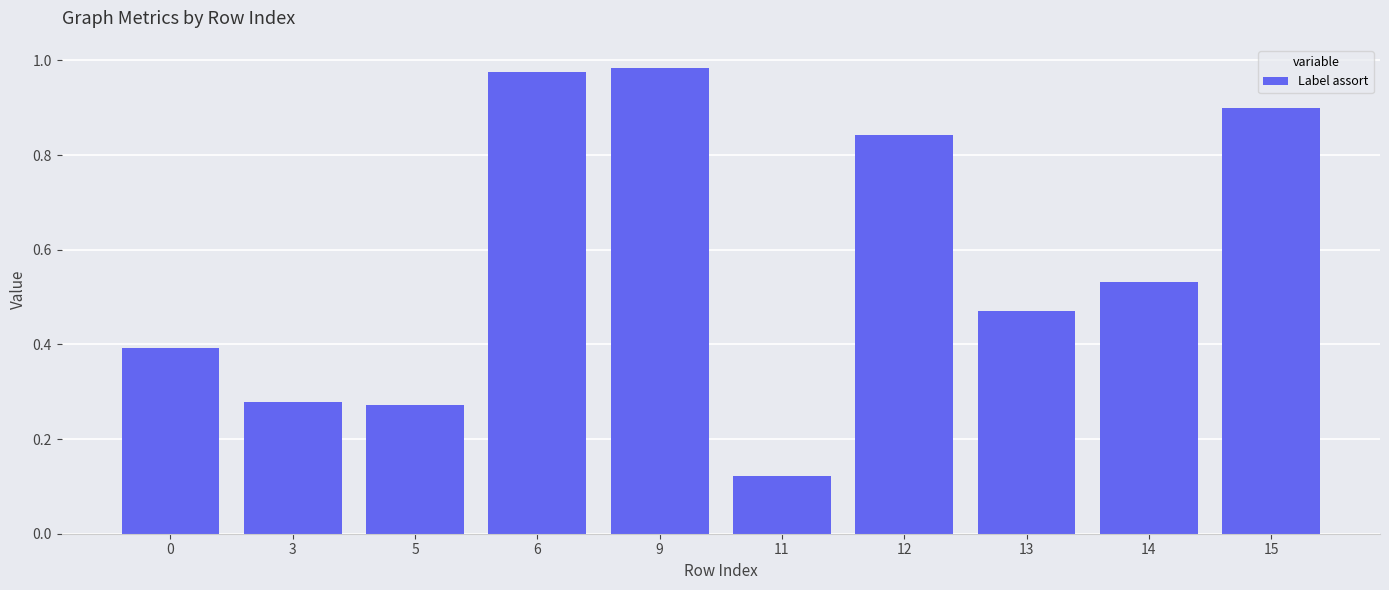

True or false: the data shows 0.4 at 0.

True